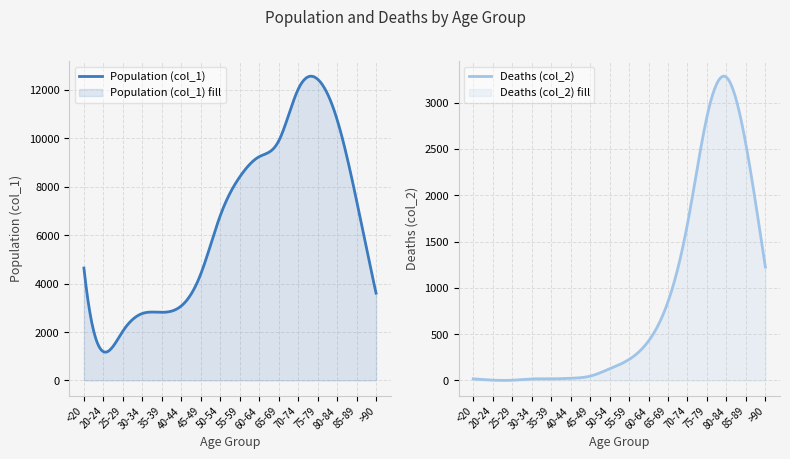

The Deaths (col_2) series shows 2039 at >90. True or false?

False